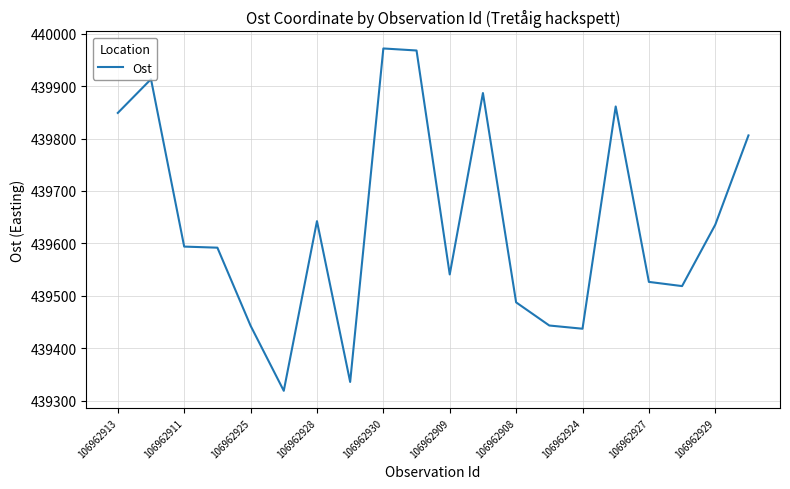

True or false: there are more than 0 points higher than both neighbors.

True